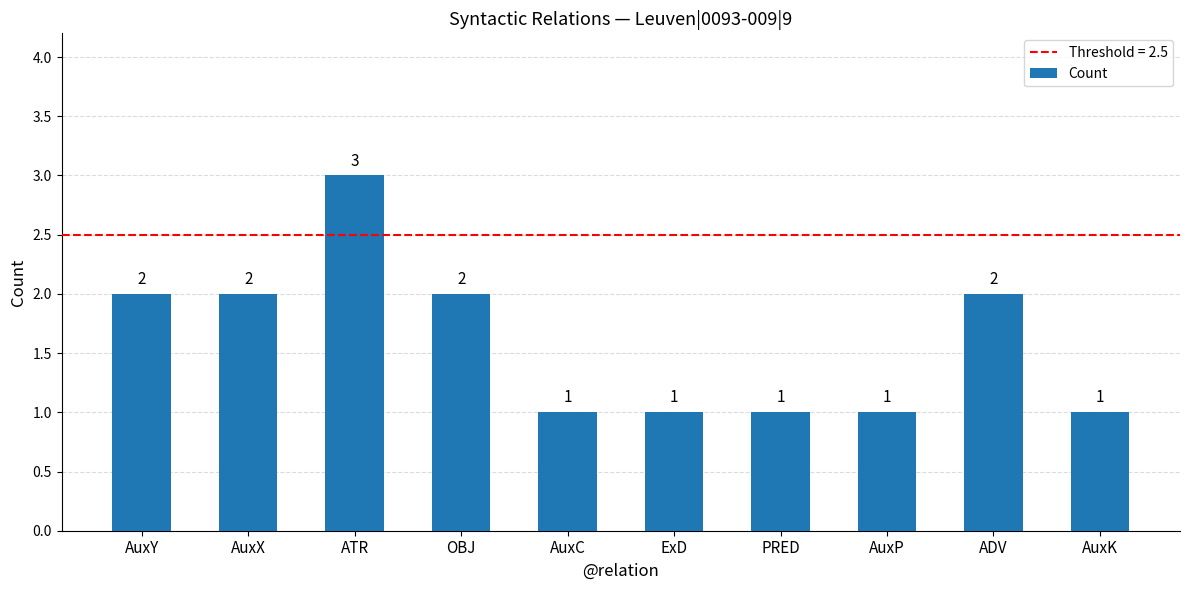

Does the chart contain stacked bars?

No